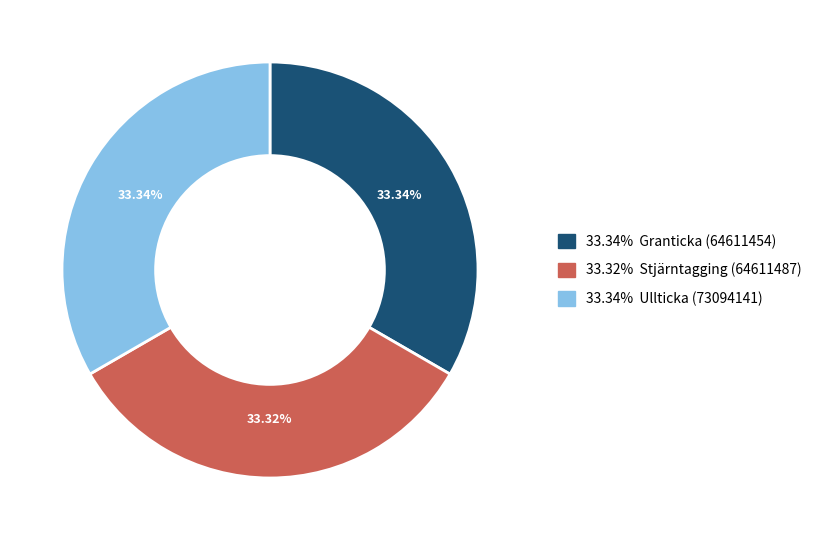

Is there any slice that represents more than half of the pie?

No